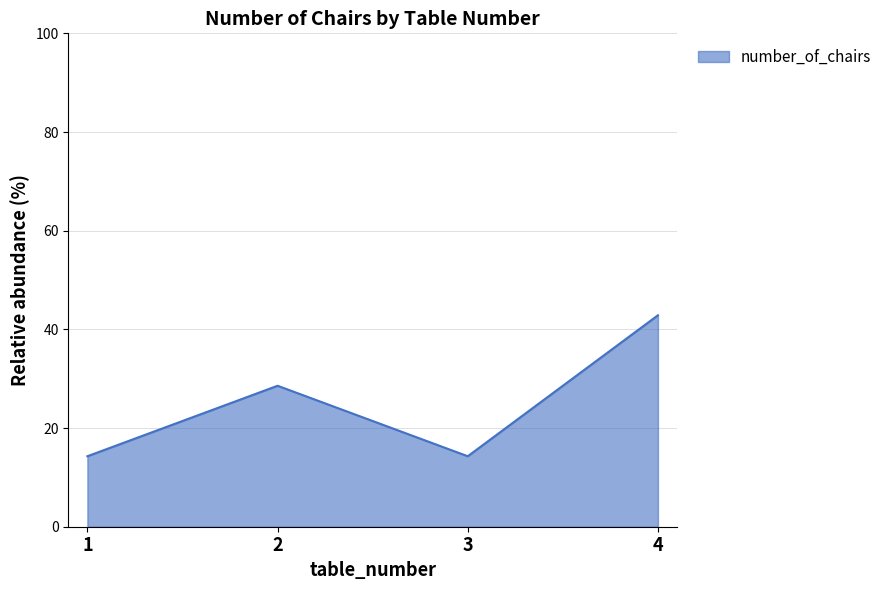

Reading right to left, list all the values displayed in this chart.

4=42.9	3=14.3	2=28.6	1=14.3